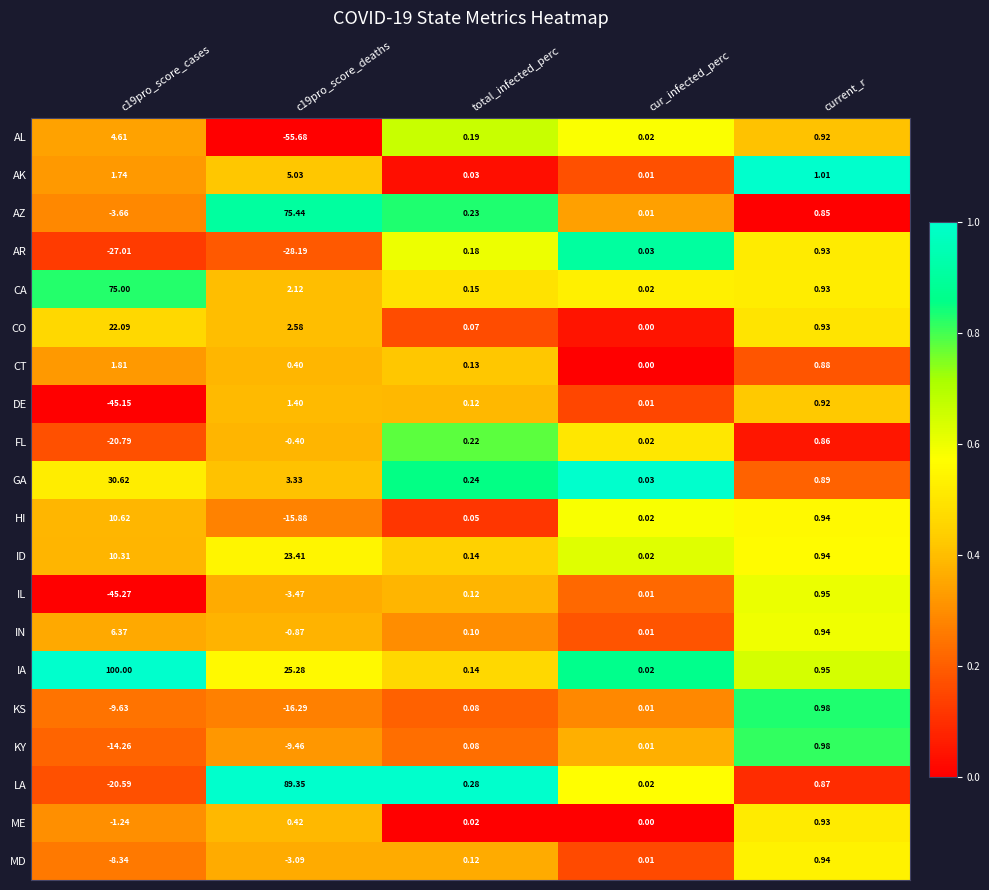

Rank the series at c19pro_score_cases from highest to lowest value.

IA, CA, GA, CO, HI, ID, IN, AL, CT, AK, ME, AZ, MD, KS, KY, LA, FL, AR, DE, IL